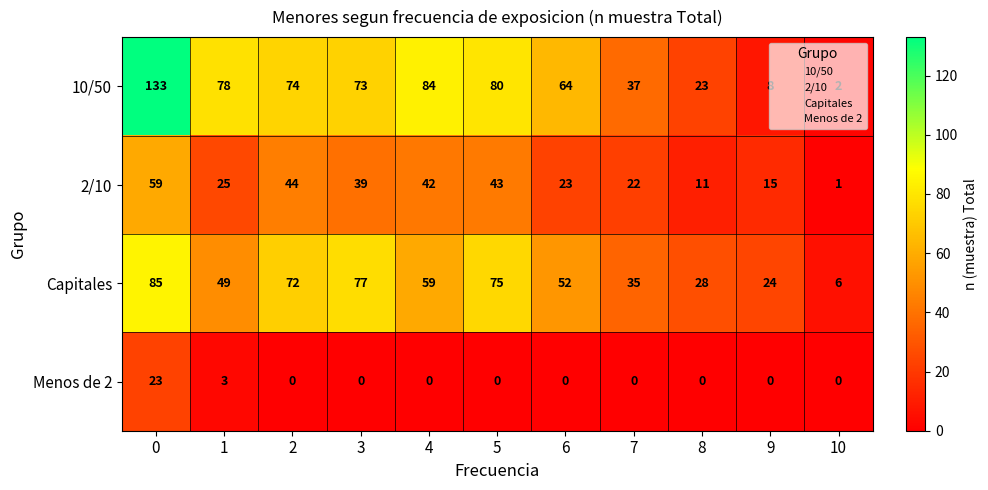

What is the maximum value for 2/10?

59